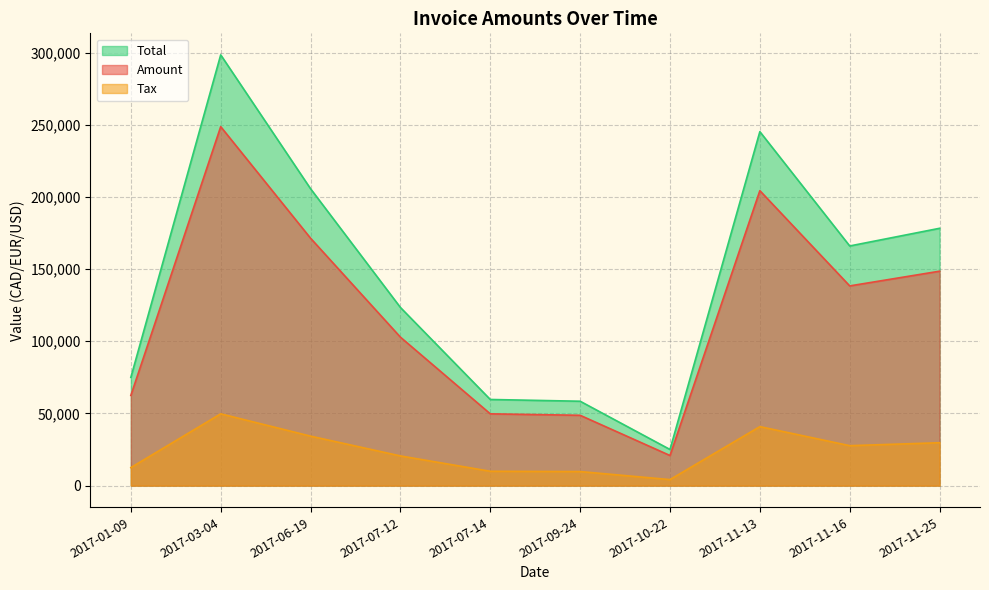

Which series has the largest range (max minus min)?

Total